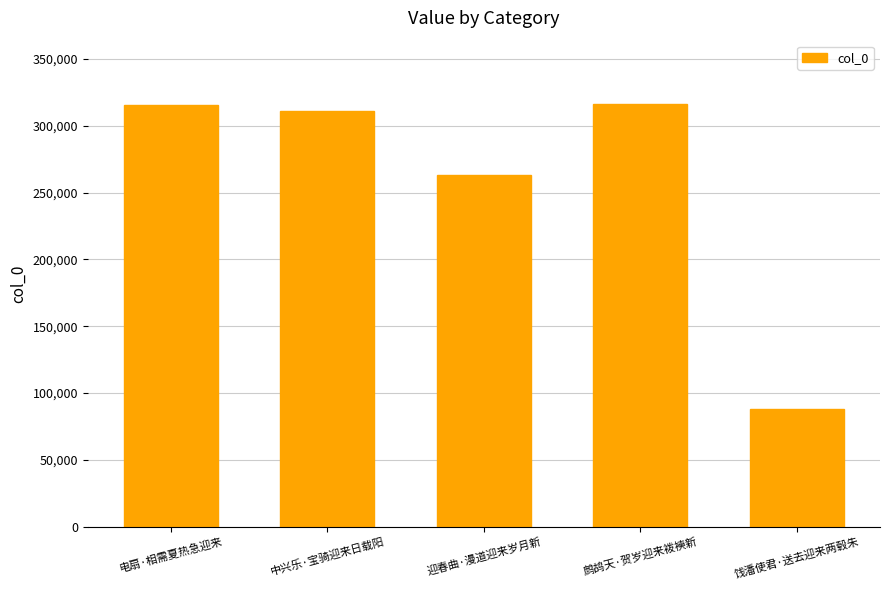

Does the chart contain stacked bars?

No